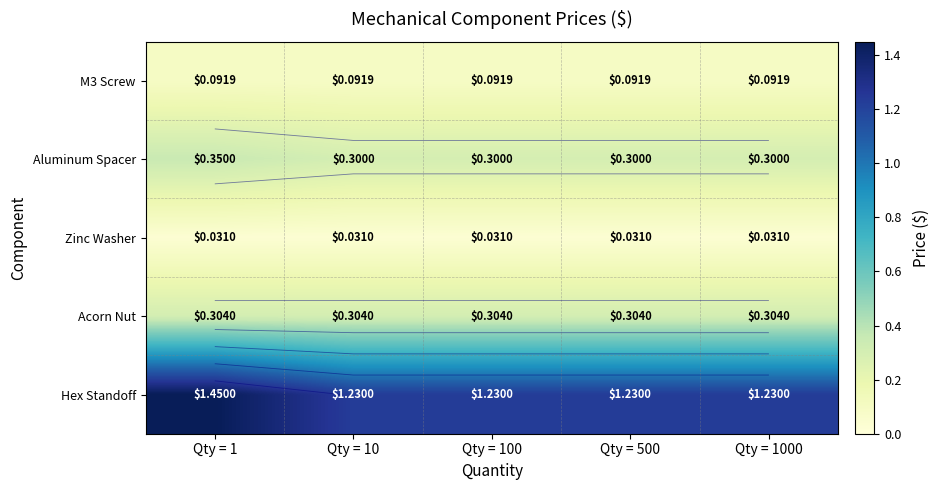

Which has a higher value, Qty = 100 or Qty = 1000?

Qty = 100